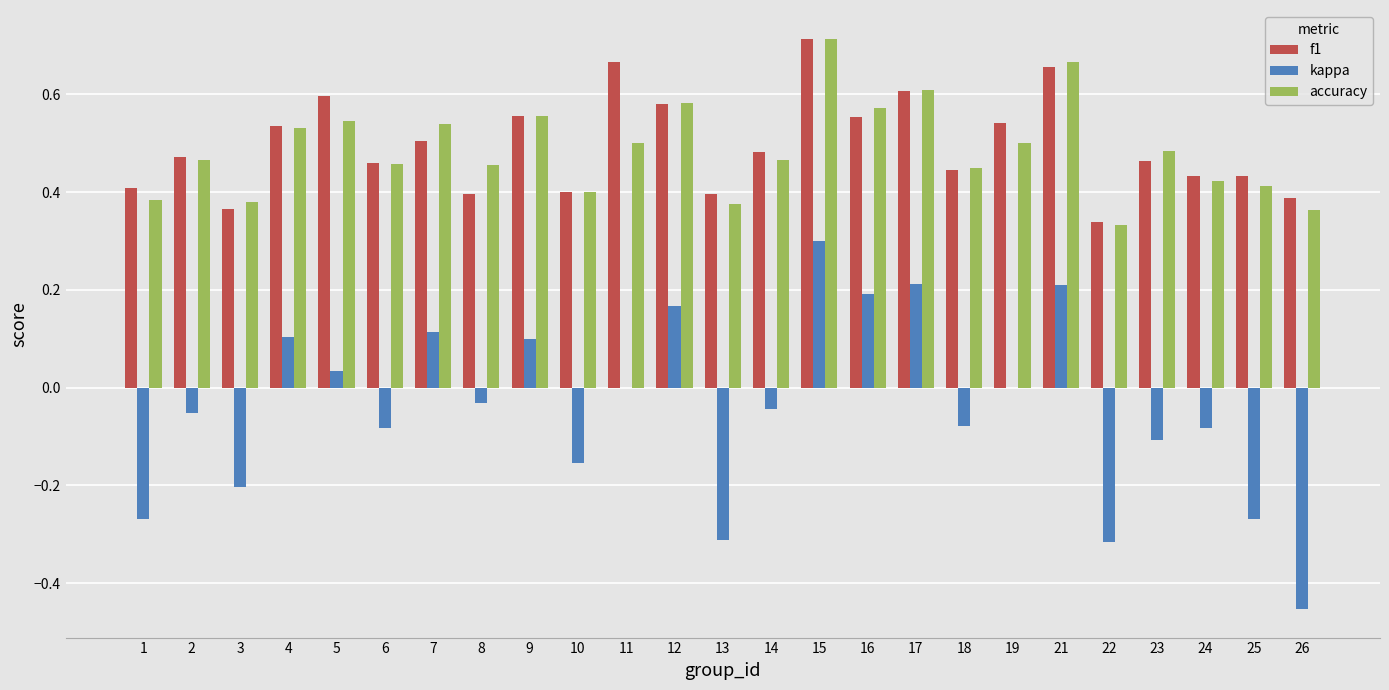

Between 8 and 25, which series saw the biggest shift?

kappa